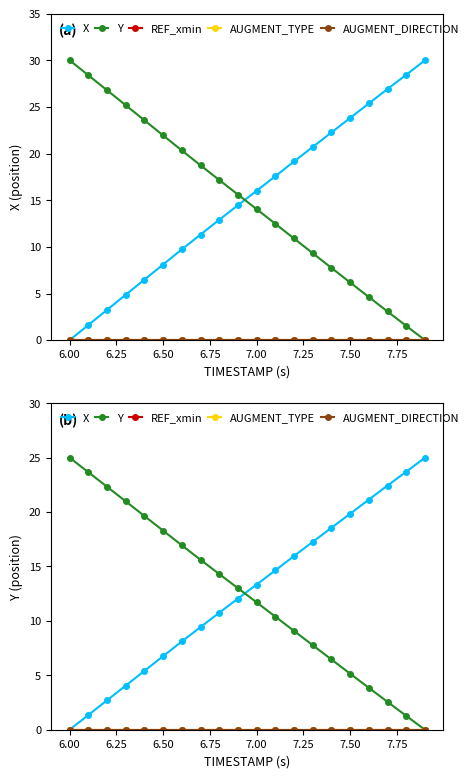

Is the value of Y at 11 greater than the value of AUGMENT_TYPE at 11?

Yes